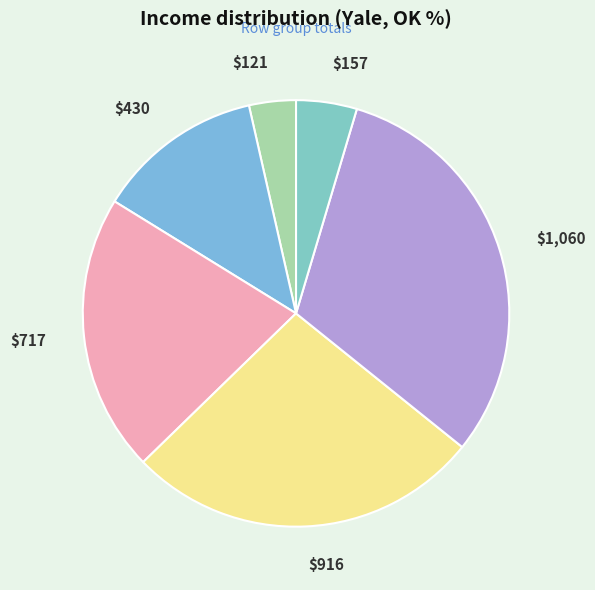

Is it true that $717 is 21% of the pie?

True